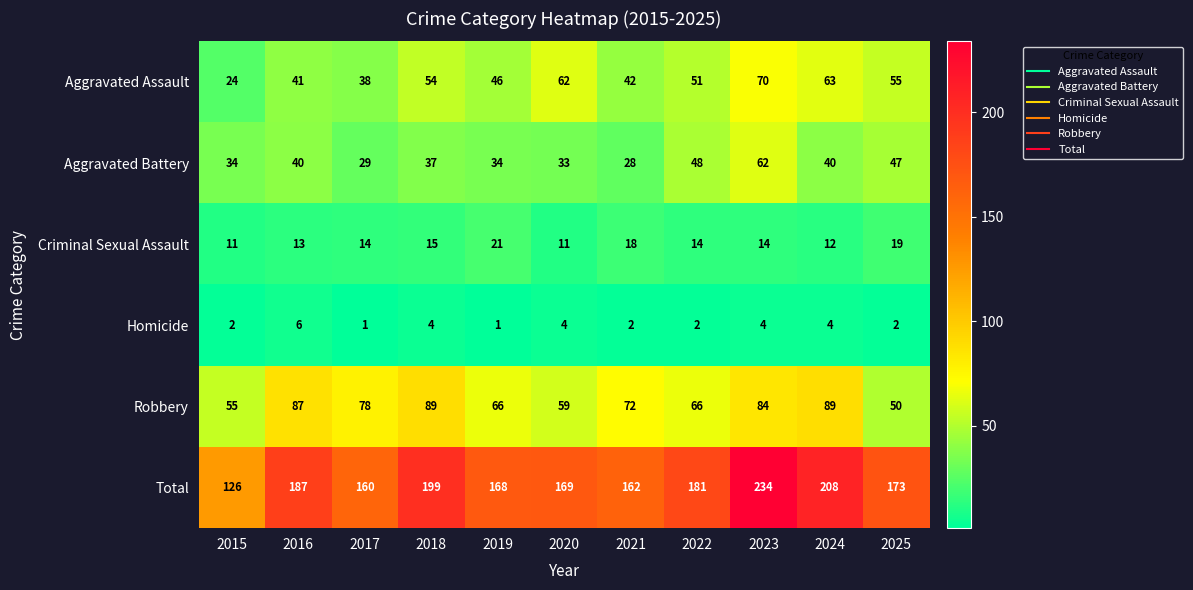

At which label does Aggravated Battery reach its peak?

2023